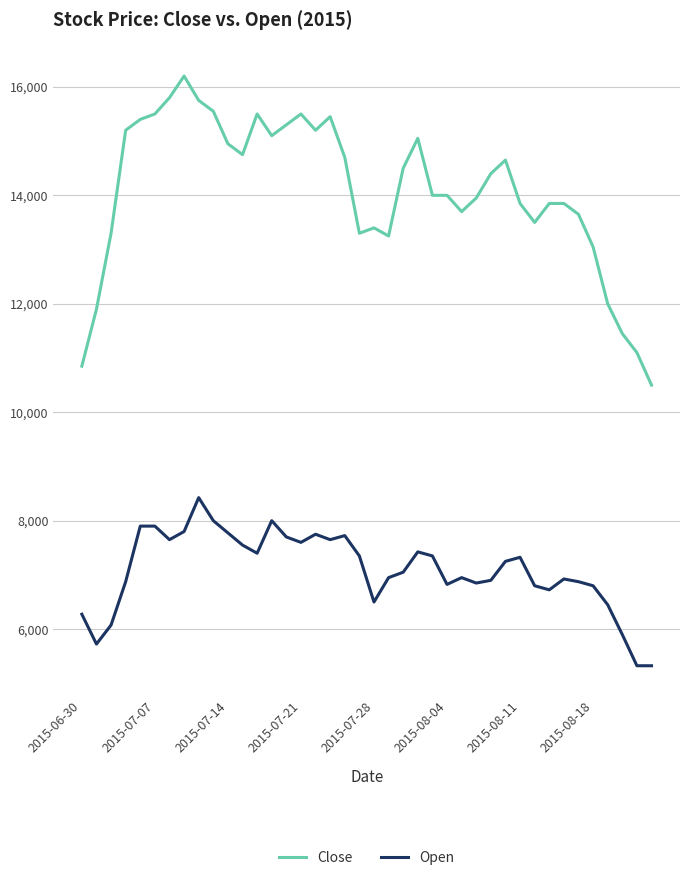

What is the minimum value shown in the chart?

5325